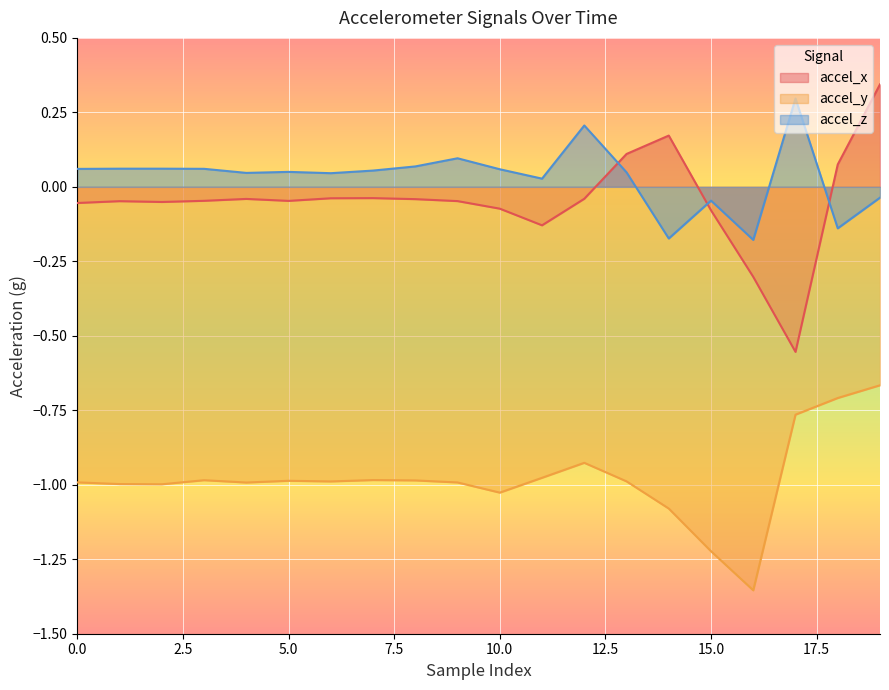

Is the value of accel_y at 18 greater than the value of accel_z at 2?

No